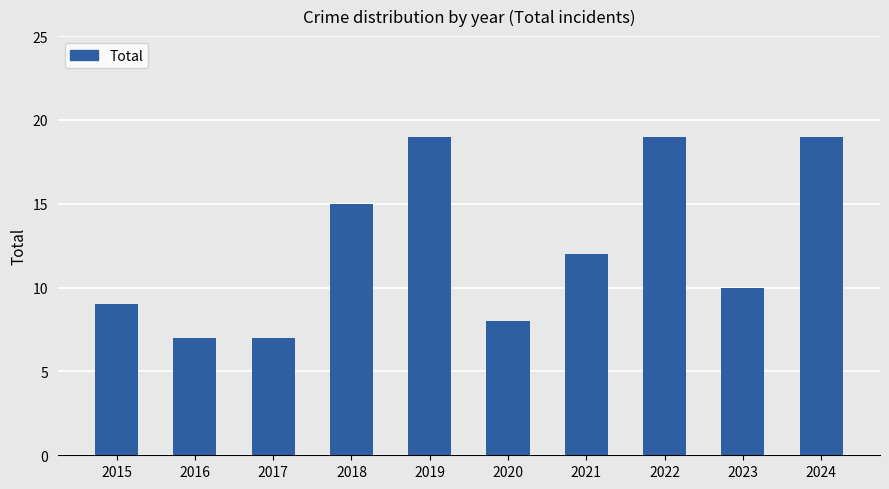

What is the minimum value shown in the chart?

7